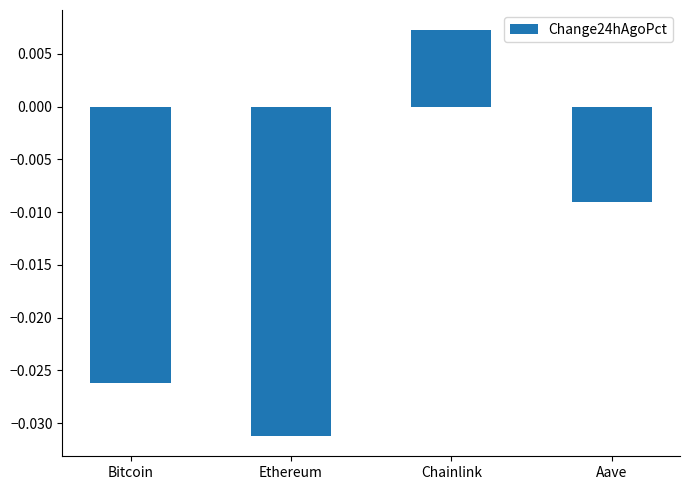

What is the label of the 1st bar from the right?

Aave